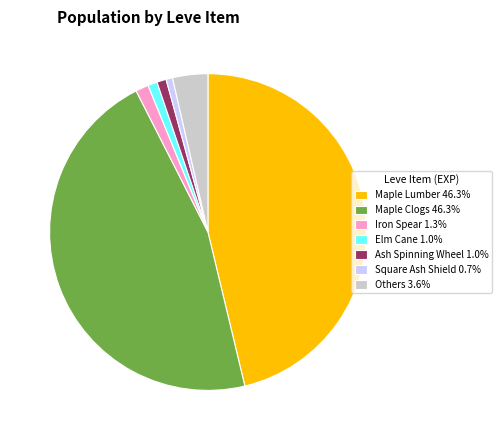

How many segments does this pie chart have?

7